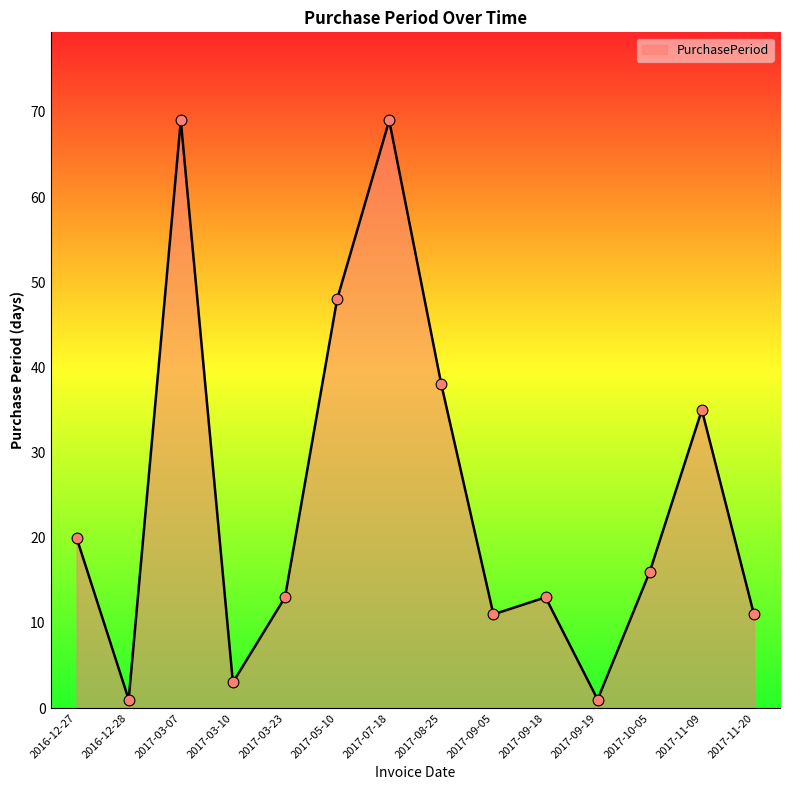

What is the change in value from 2017-07-18 to 2017-10-05?

-53